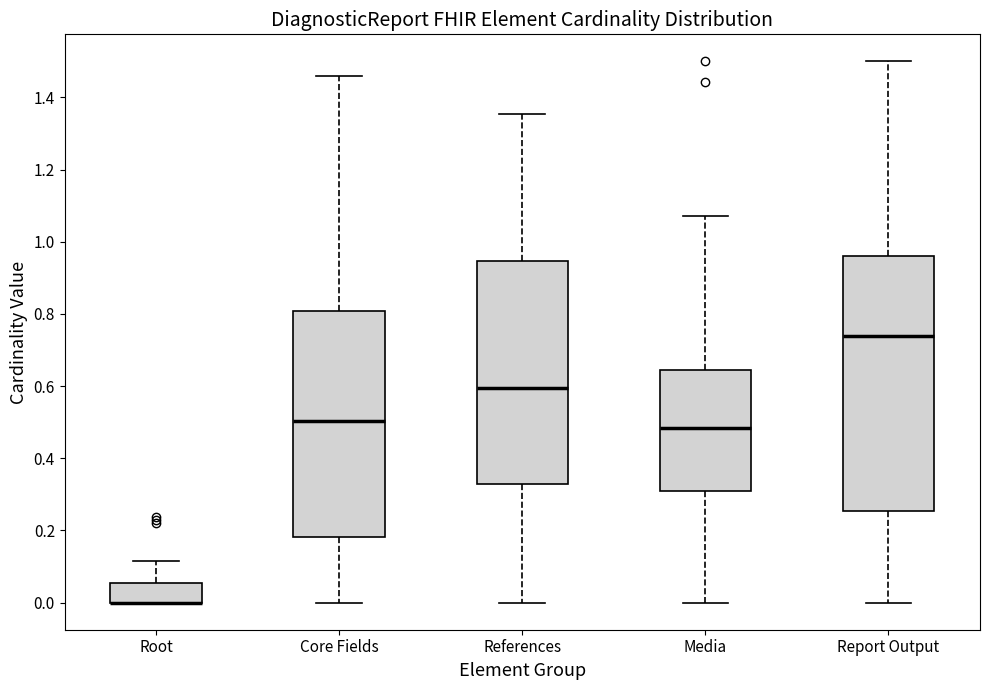

Reading left to right, read every box against the y-axis: the position of its median line, the range the box covers, and the ends of its whiskers. The values are not printed on the chart, so give them approximately, as read against the axis.

Root: median 0.00 (drawn on the box's lower edge), box 0.00 to 0.06, whiskers 0.00 to 0.12
Core Fields: median 0.50, box 0.18 to 0.80, whiskers 0.00 to 1.46
References: median 0.60, box 0.32 to 0.94, whiskers 0.00 to 1.36
Media: median 0.48, box 0.32 to 0.64, whiskers 0.00 to 1.08
Report Output: median 0.74, box 0.26 to 0.96, whiskers 0.00 to 1.50